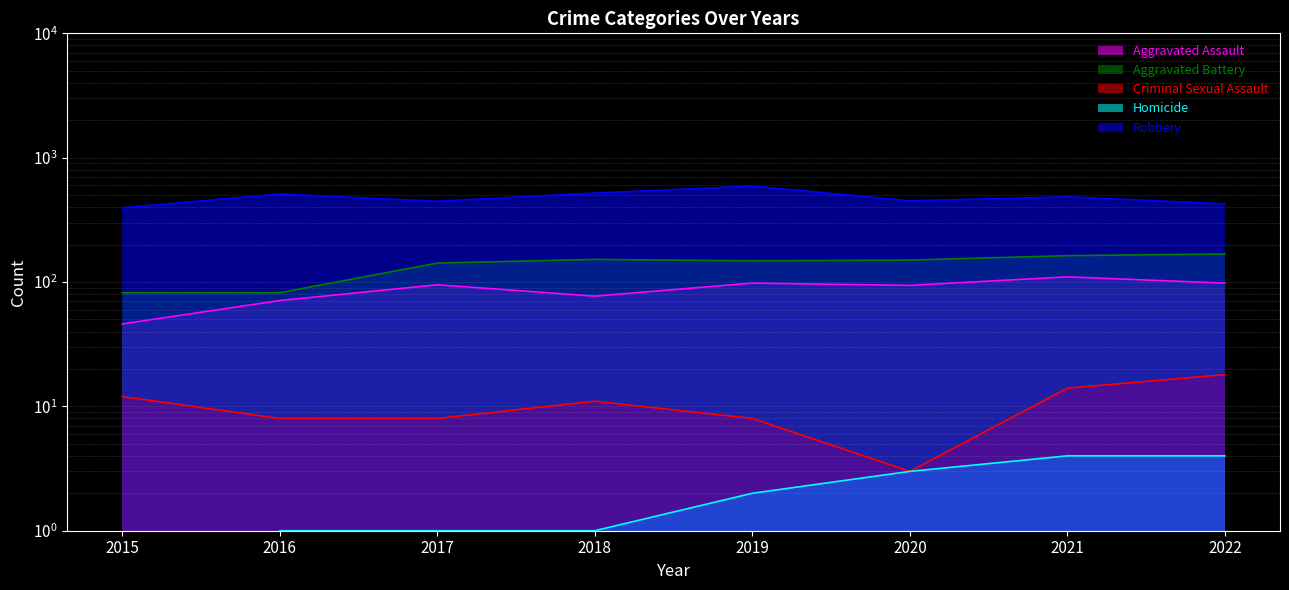

Which series has the largest range (max minus min)?

Robbery